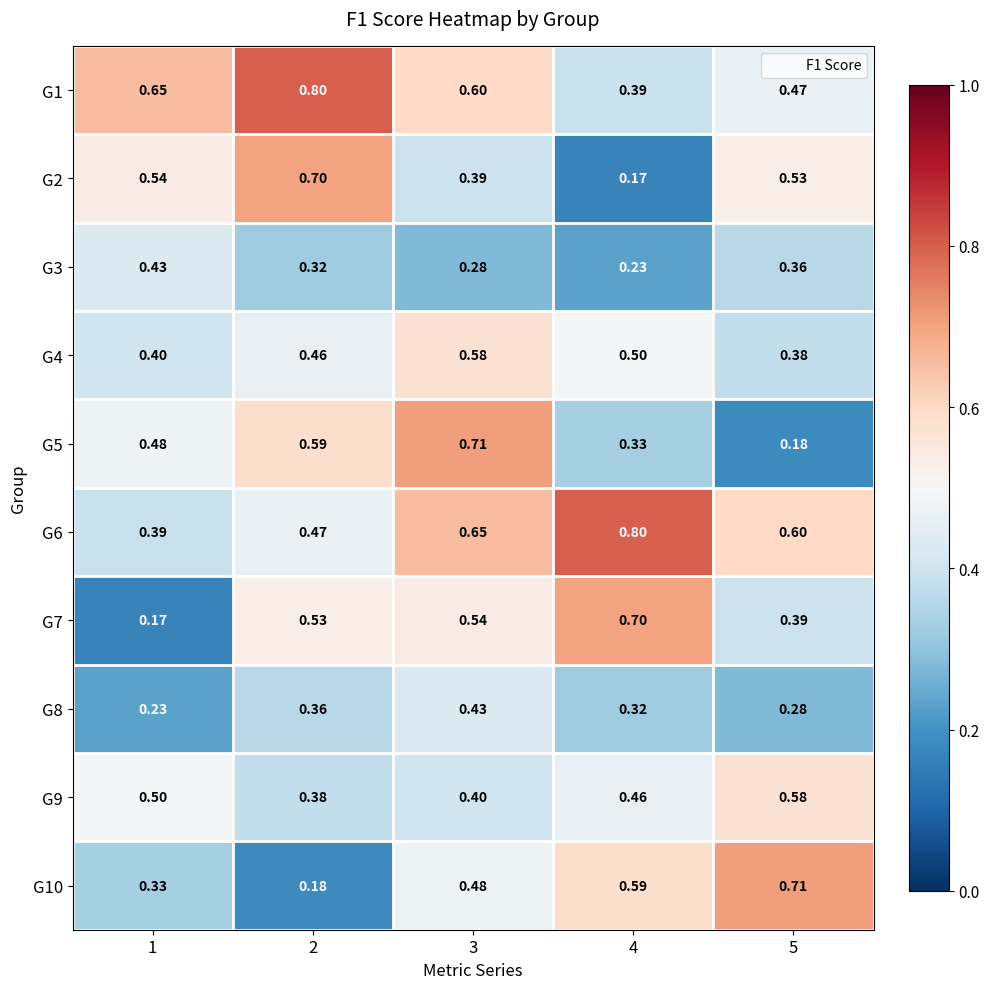

Is the value of G6 at 3 greater than the value of G3 at 4?

Yes